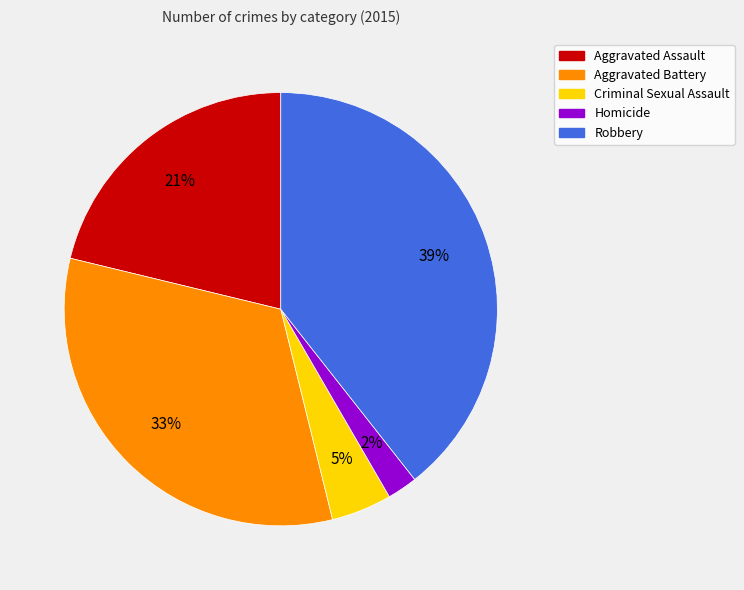

To the nearest percent, what is the difference between the Robbery and Aggravated Assault slice percentages?

18%